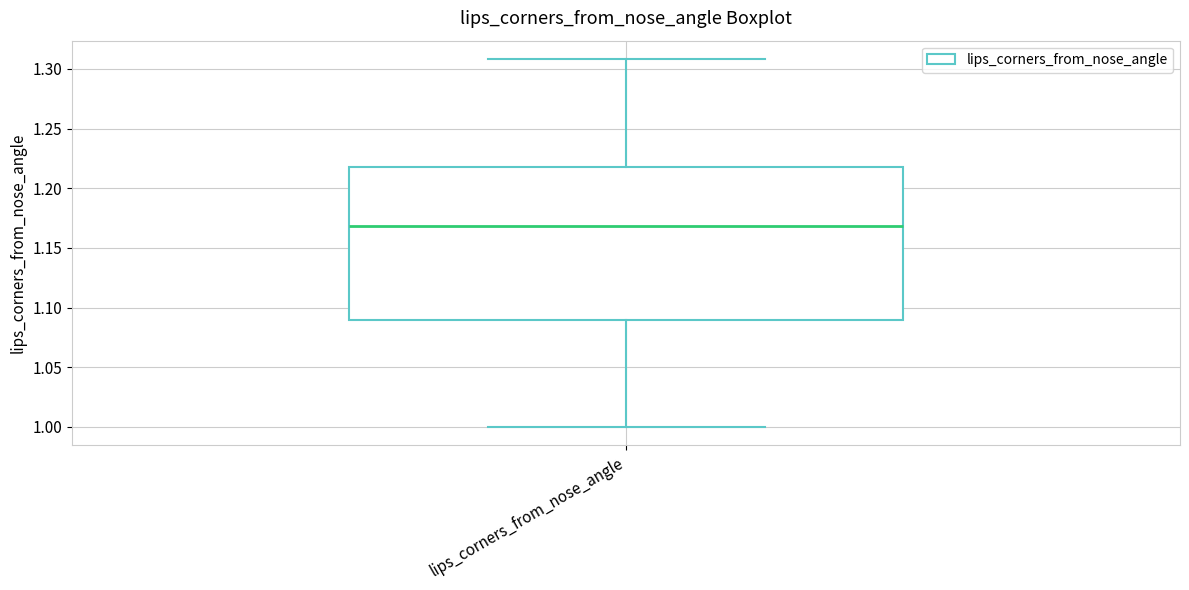

Read this box plot against the y-axis: the position of the median line, the range covered by the box, and the ends of both whiskers. The values are not printed on the chart, so give them approximately, as read against the axis.

median 1.17, box 1.09 to 1.22, whiskers 1.00 to 1.31